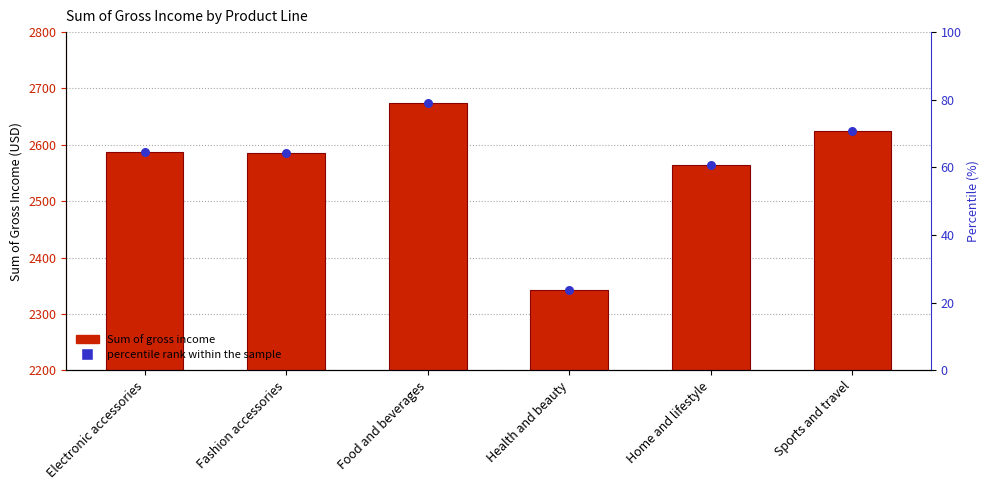

At which category is the sum across all series the highest?

Food and beverages